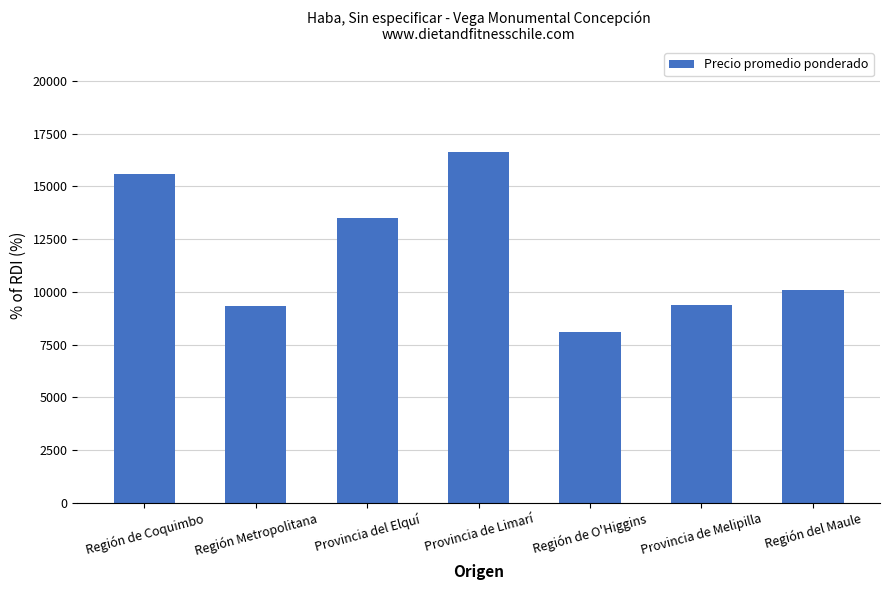

How many bars are there in total?

7